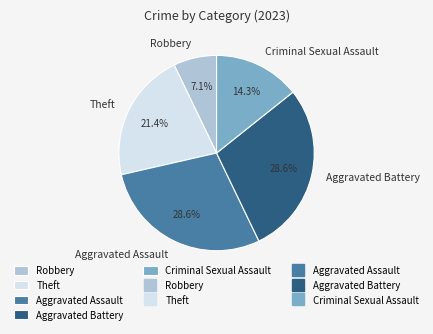

Combined, what portion of the pie is Theft and Aggravated Assault?

50.0%